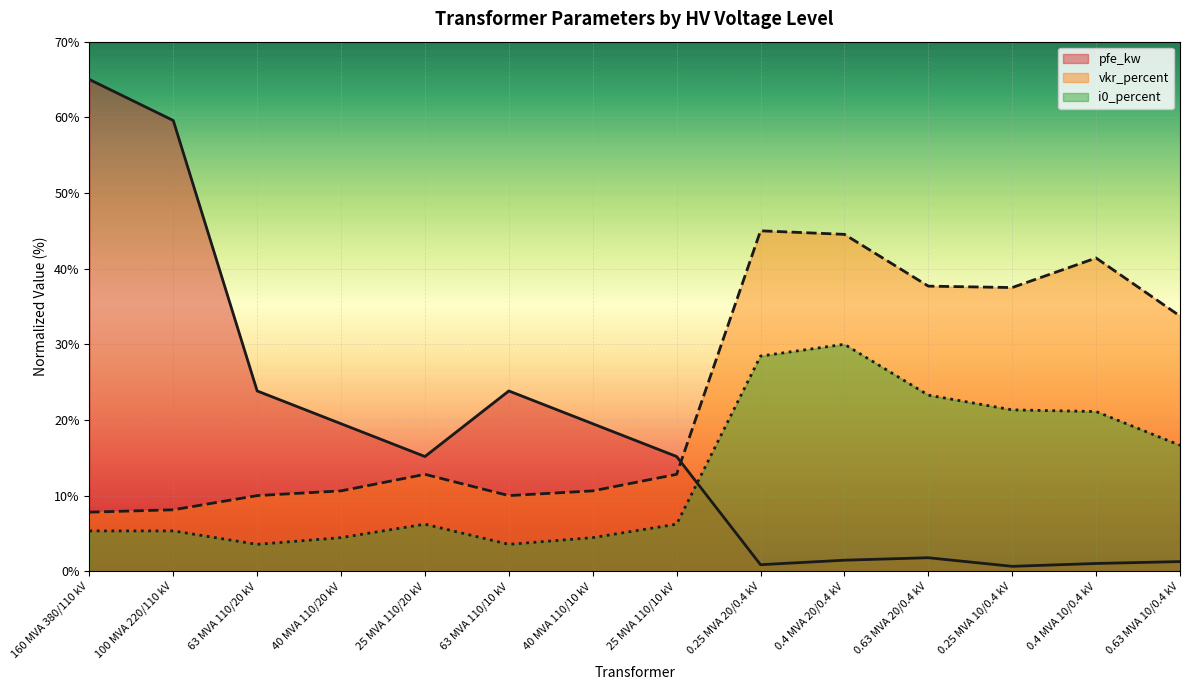

How many categories are shown in the chart?

14